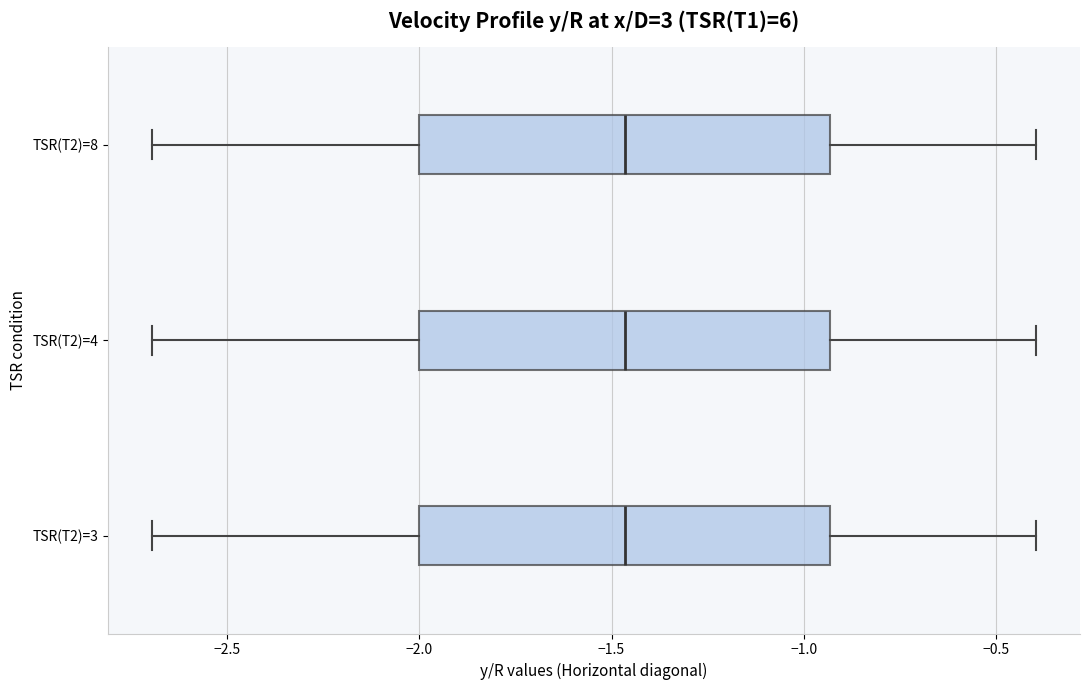

Where does the right whisker of the box for TSR(T2)=4 end on the x-axis? The values are not printed on the chart, so give them approximately, as read against the axis.

-0.40